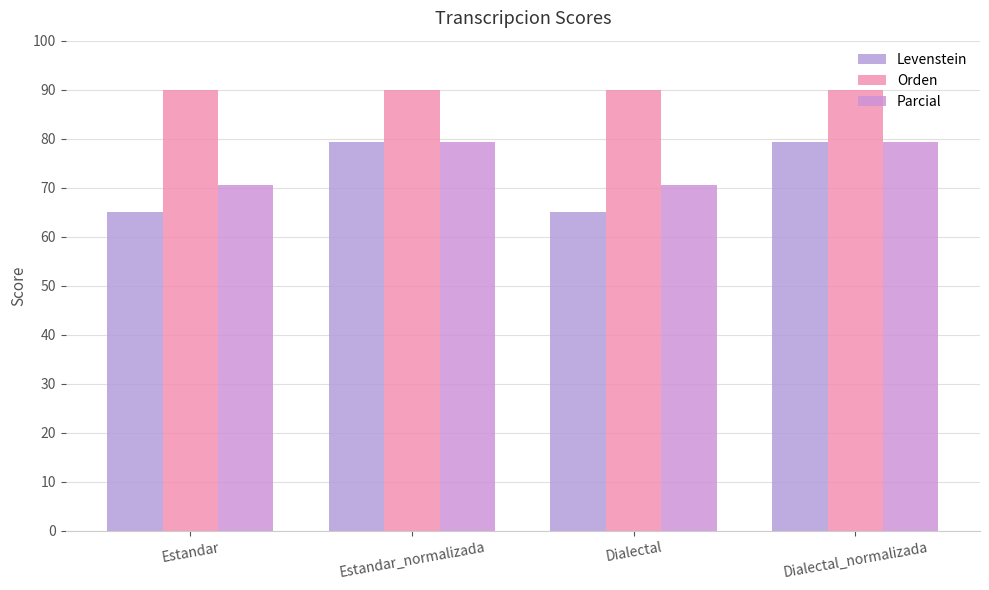

What is the total value across all series at Estandar_normalizada?

248.7